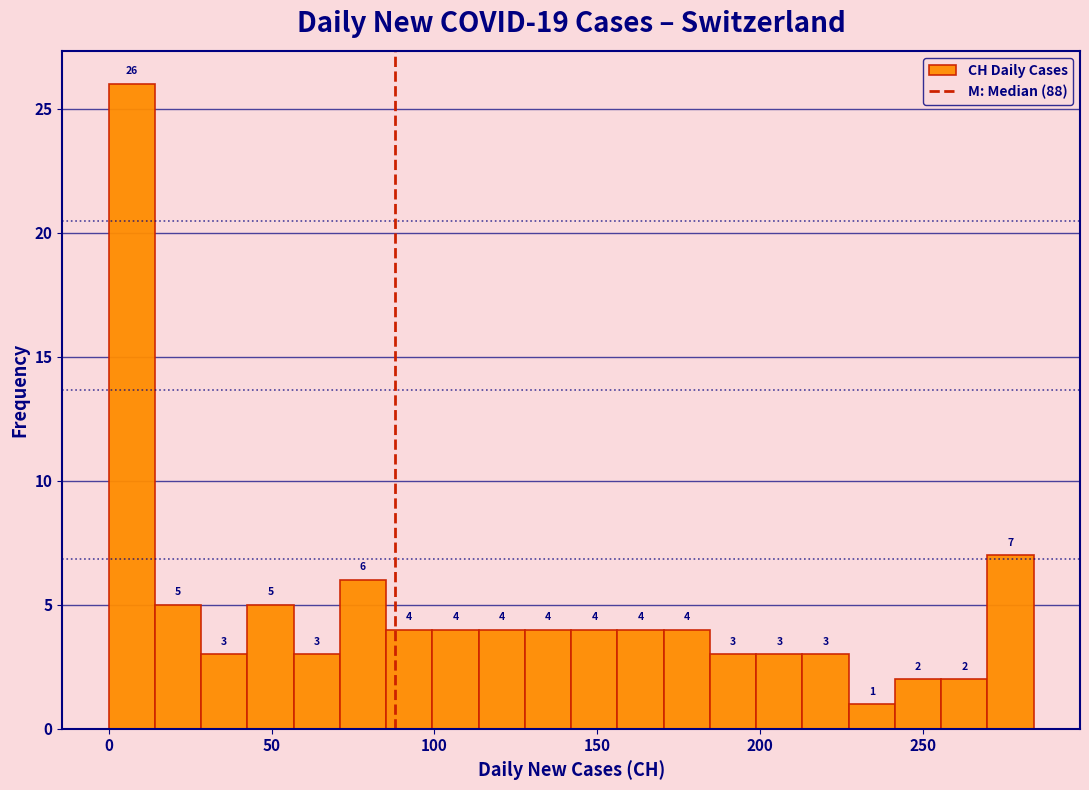

Around what value on the x-axis is the tallest bar? Give the approximate position of its centre, as read against the axis.

5